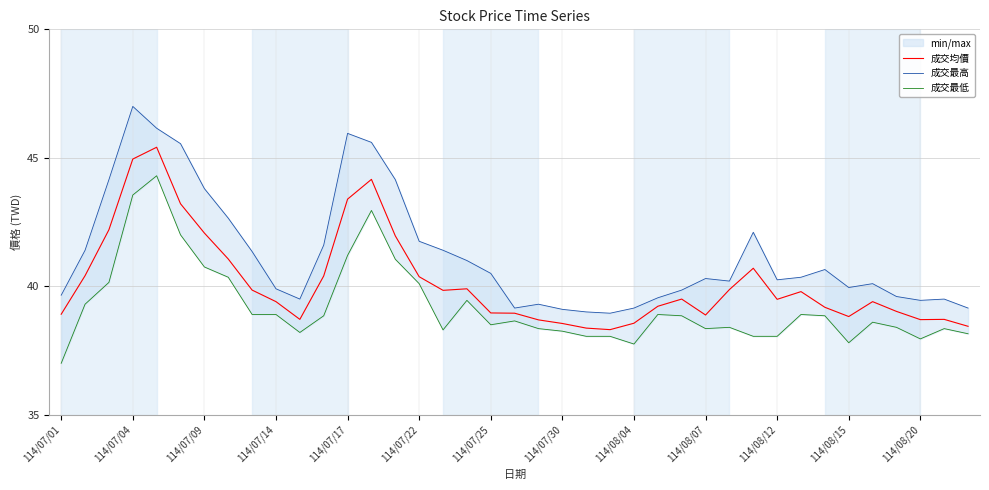

At 35, list the series in order from largest to smallest.

成交最高, 成交均價, 成交最低